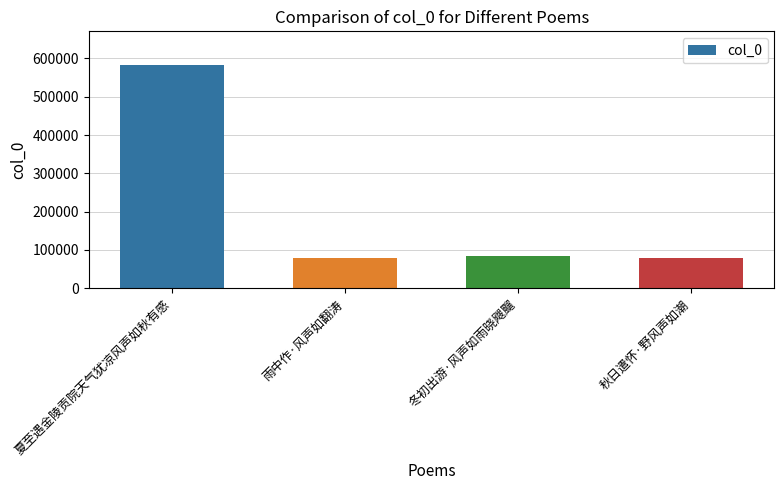

Is it true that the value at 雨中作·风声如翻涛 is 78299?

True